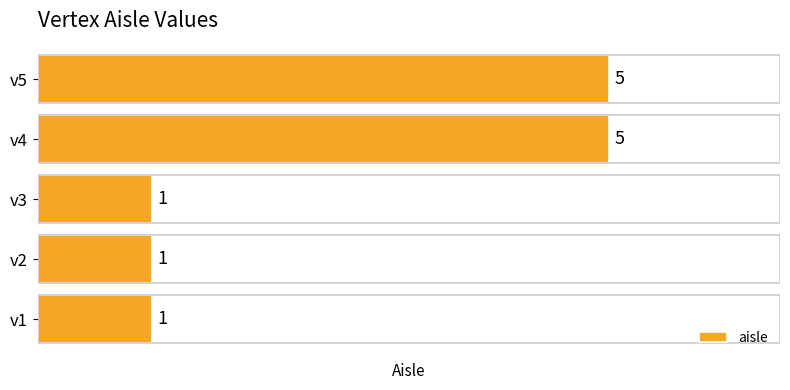

Does the chart contain stacked bars?

No